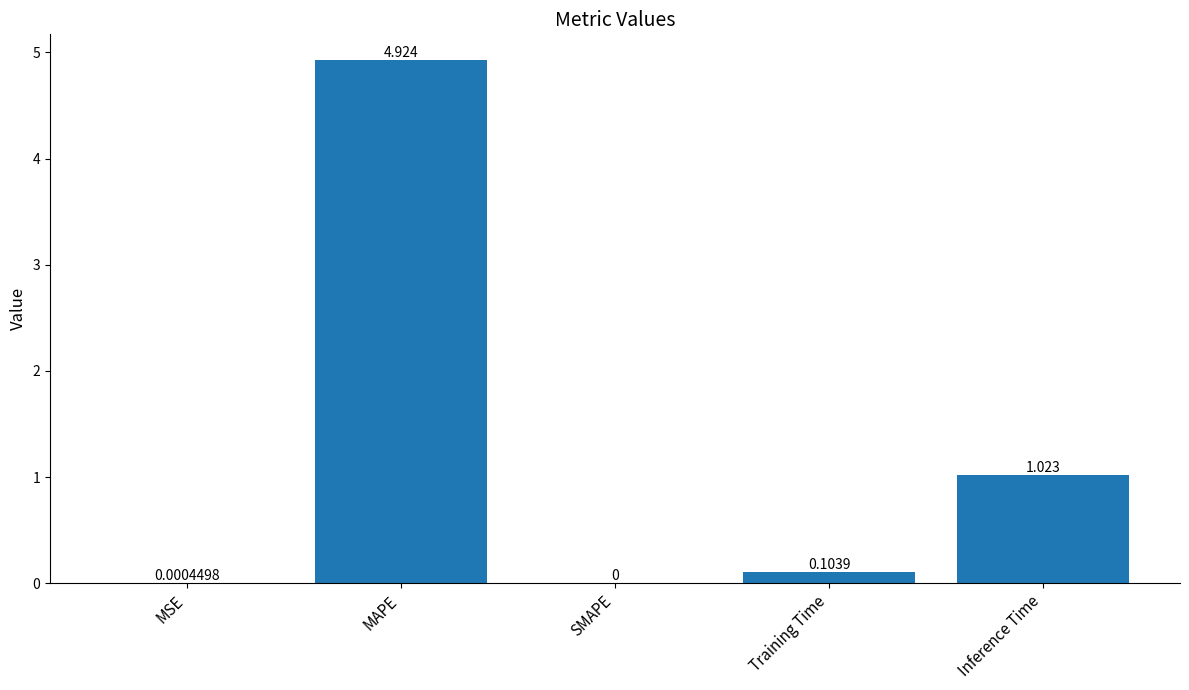

The chart shows a value of 0.0 at MSE. True or false?

True